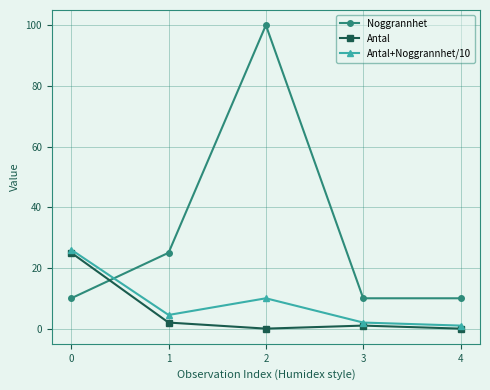

What is the difference between the maximum and minimum values in the Antal+Noggrannhet/10 series?

25.0